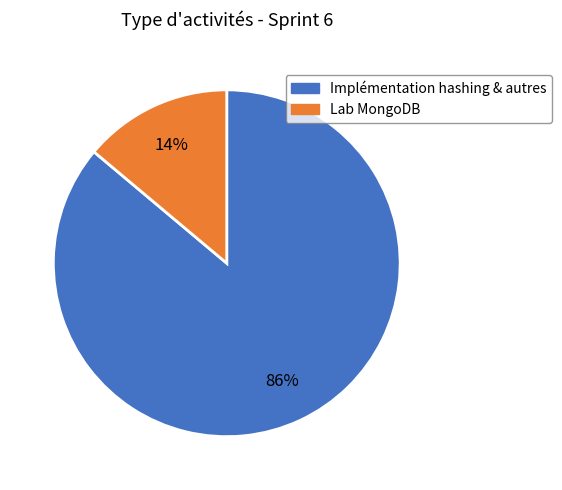

To the nearest percent, what is the difference between the largest and smallest slice percentages?

72%